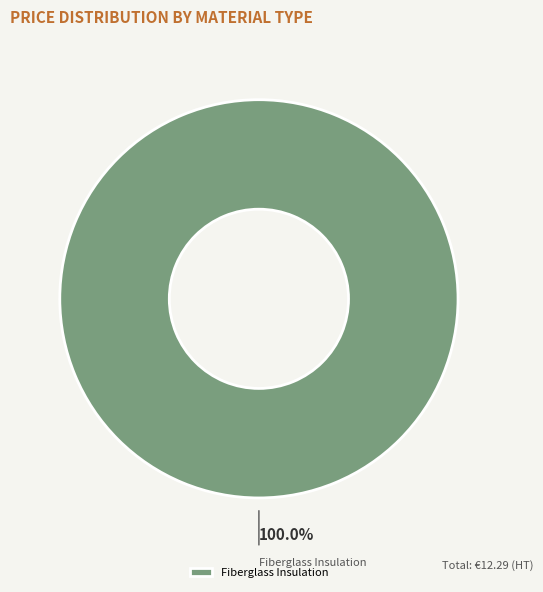

Does Fiberglass Insulation account for over 50% of the chart?

Yes